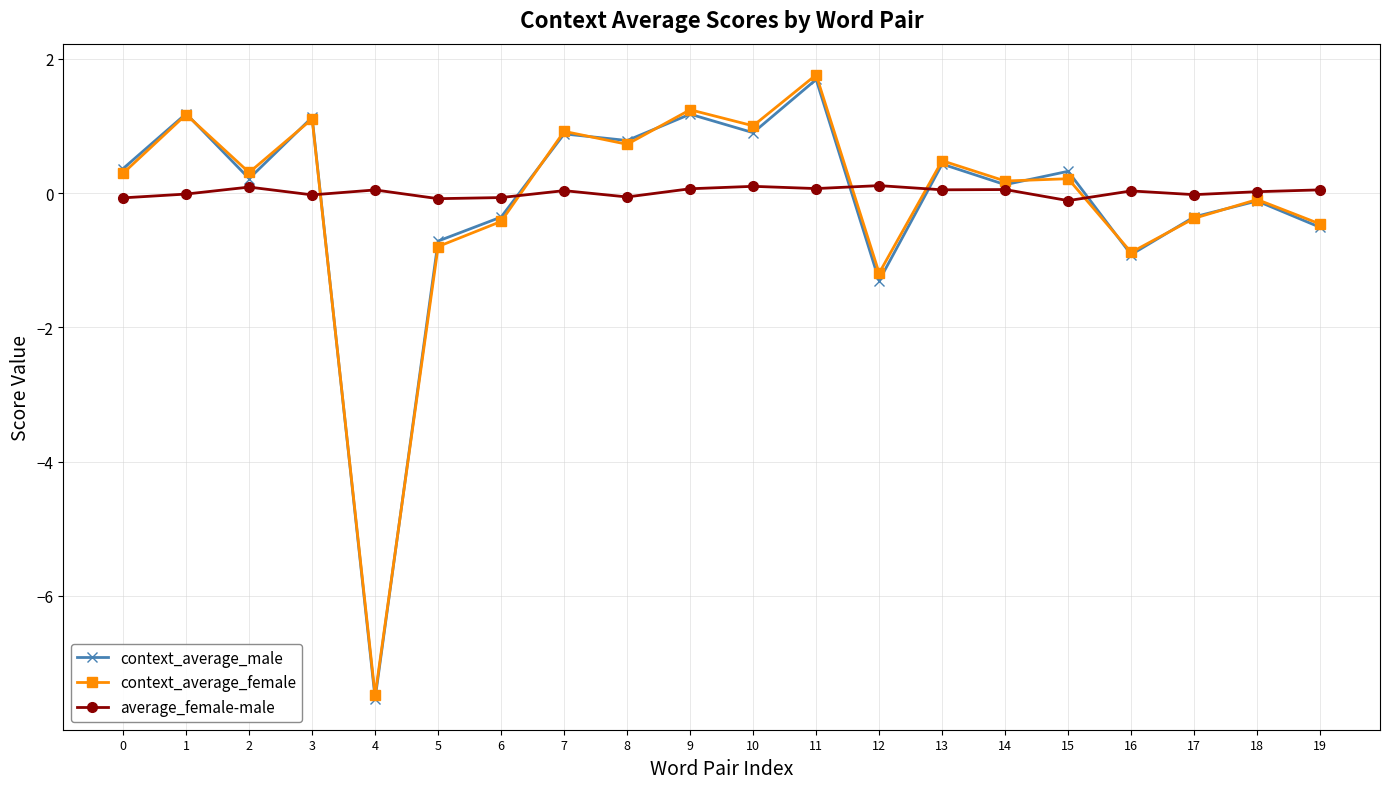

Is the value of context_average_female at 2 greater than the value of context_average_male at 18?

Yes